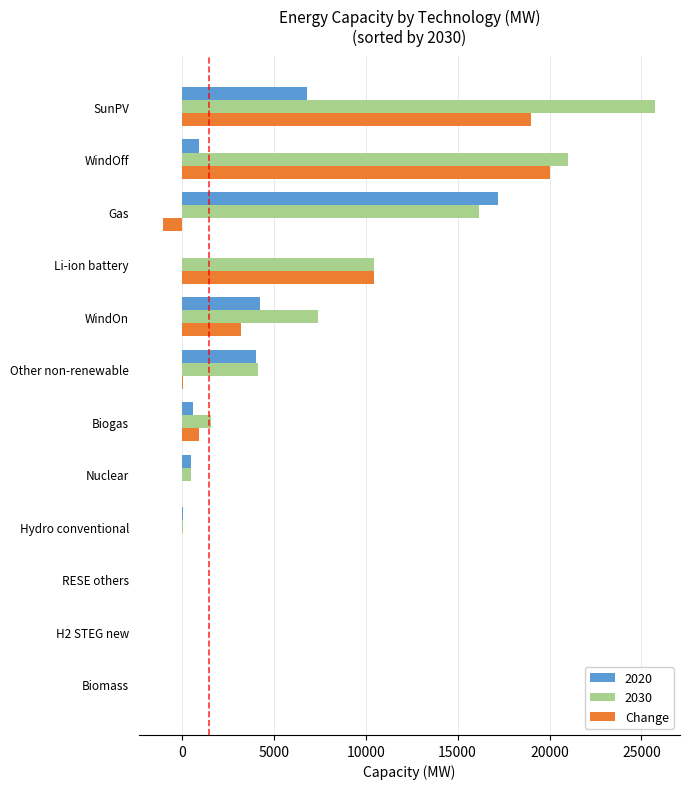

Is it true that 2020 equals 632.8 at Biogas?

True